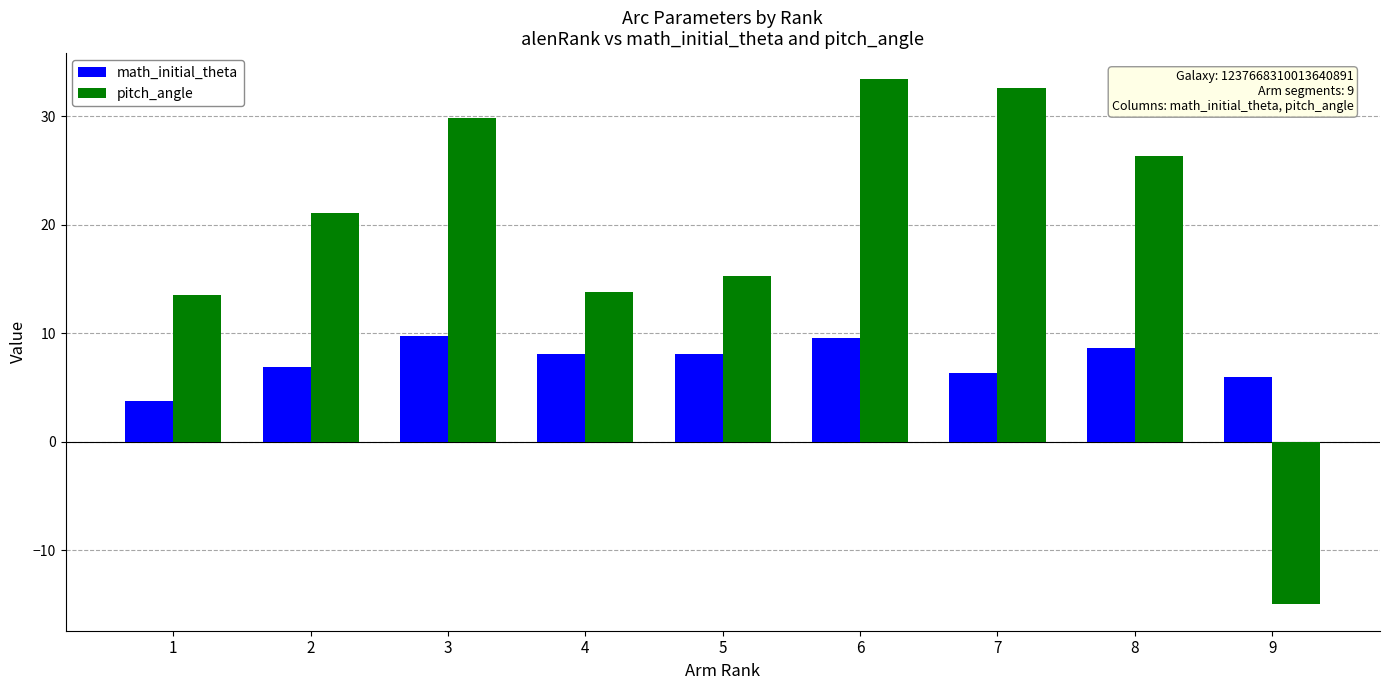

Which series has the largest total across all categories?

pitch_angle